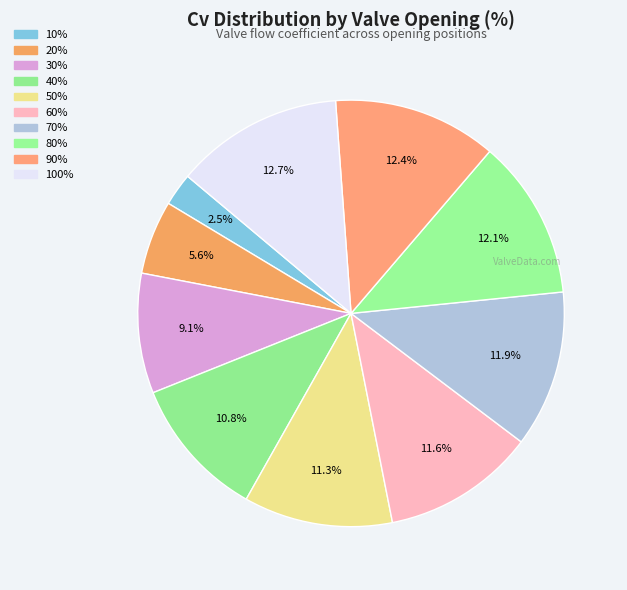

Do 80% and 40% together represent more than half of the pie?

No